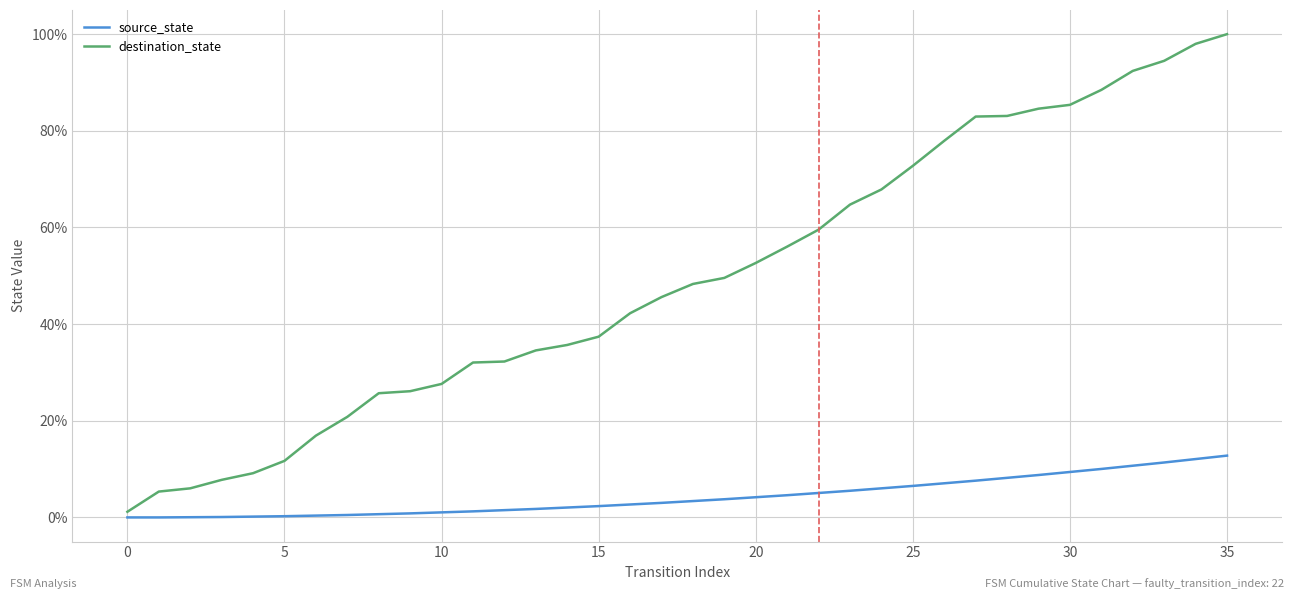

List the labels in order of value, smallest first.

0, 1, 2, 3, 4, 5, 6, 7, 8, 9, 10, 11, 12, 13, 14, 15, 16, 17, 18, 19, 20, 21, 22, 23, 24, 25, 26, 27, 28, 29, 30, 31, 32, 33, 34, 35